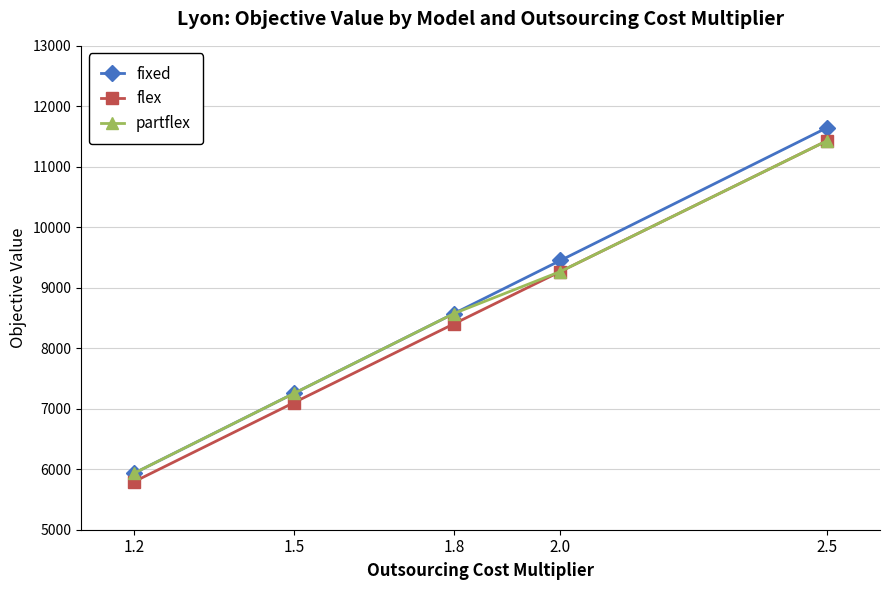

Reading left to right, transcribe all the data shown in this chart.

fixed: 5935.5	7255.4	8573.8	9451.7	11643.7
flex: 5795.5	7102.2	8403.3	9269.0	11428.5
partflex: 5935.5	7255.4	8573.8	9269.0	11428.5